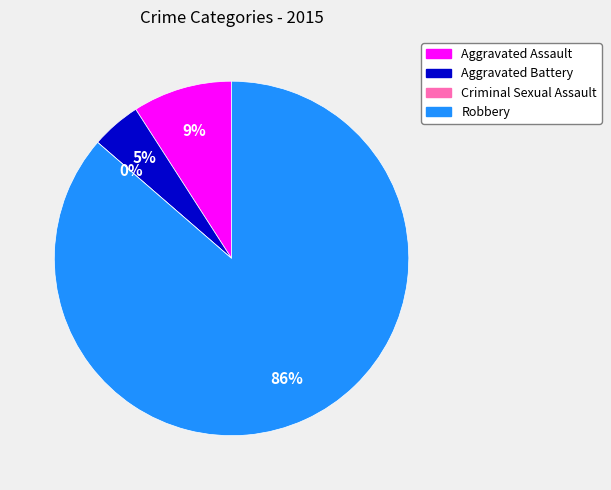

Do Criminal Sexual Assault and Aggravated Assault together represent more than half of the pie?

No